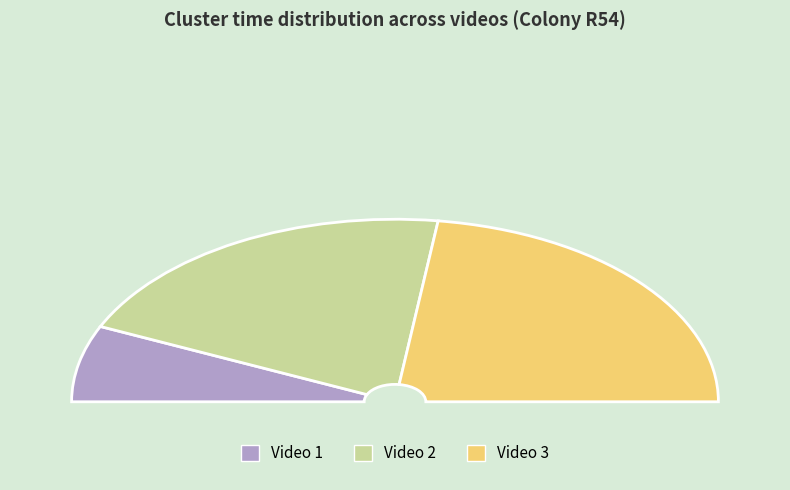

True or false: 34 accounts for 1% of the total.

False